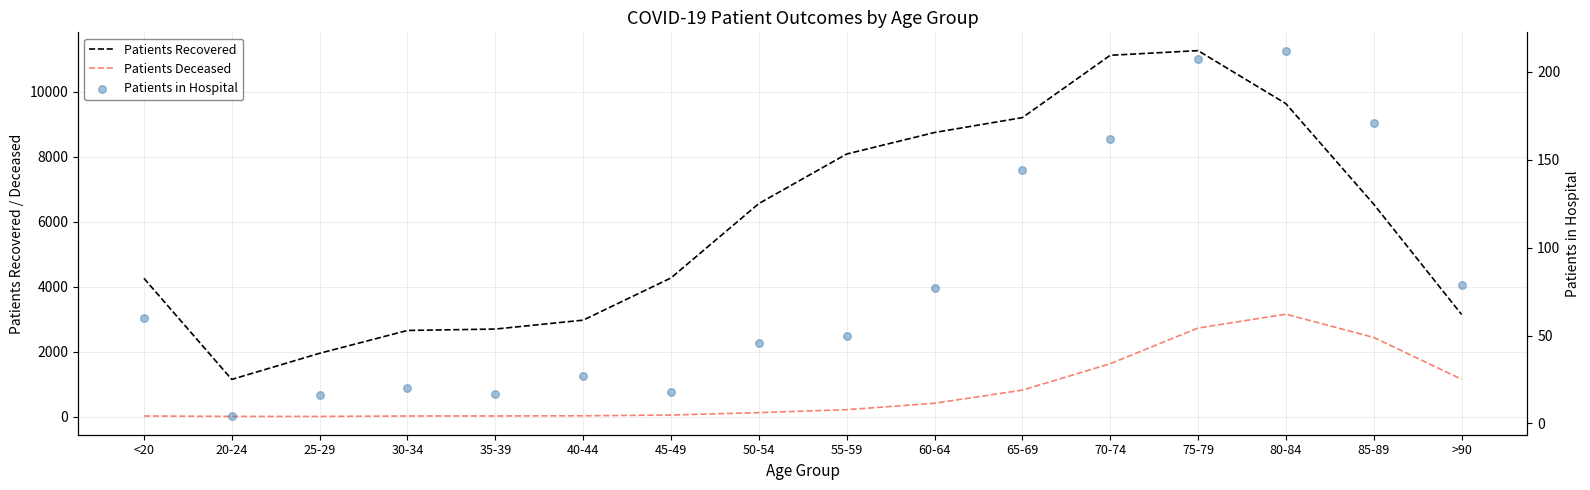

At which category is the sum across all series the highest?

75-79